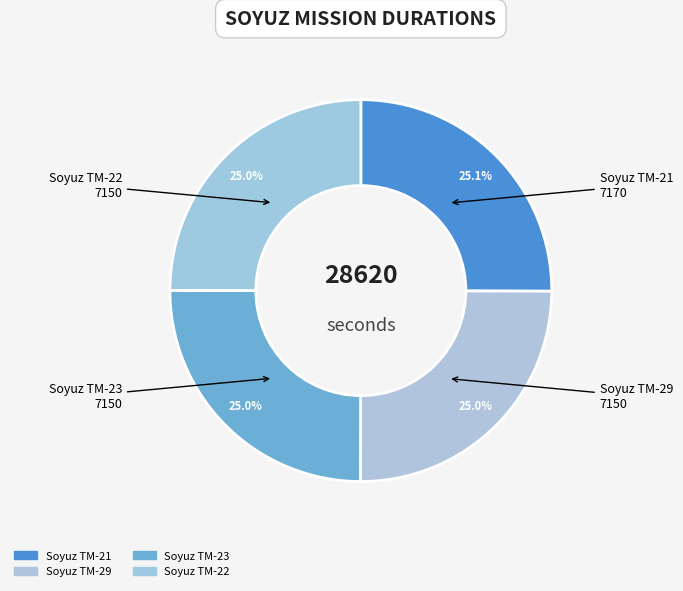

Do Soyuz TM-23 and Soyuz TM-29 together represent more than half of the pie?

No